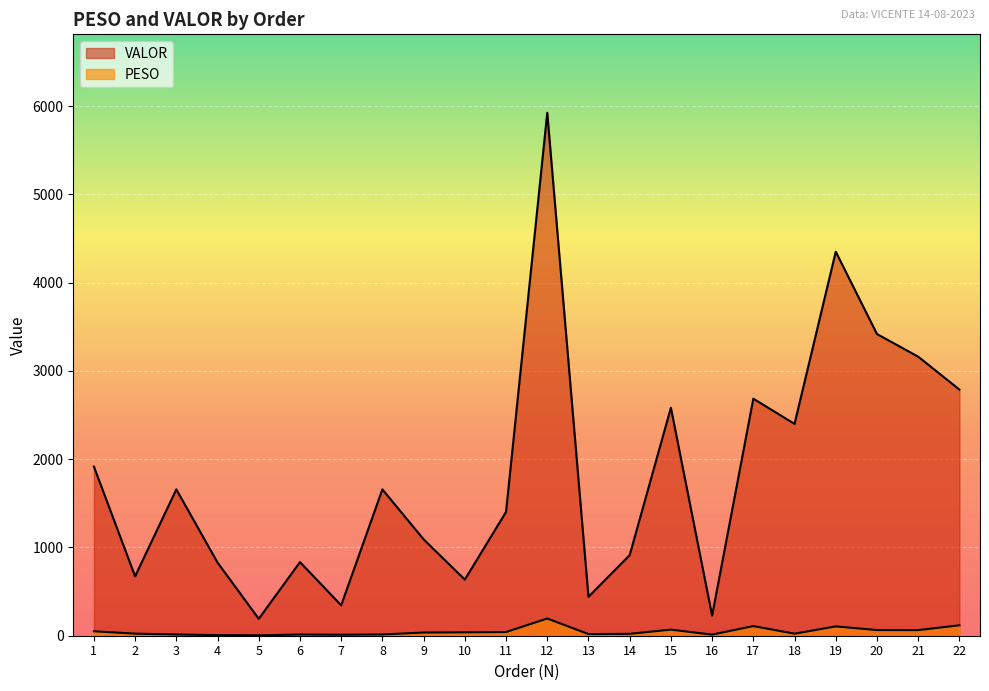

Reading right to left, transcribe all the data shown in this chart.

PESO: 22=118.2	21=63.4	20=64.3	19=105.5	18=23.1	17=109.1	16=12.6	15=69.1	14=21.4	13=18.7	12=194.8	11=41.8	10=38.3	9=36.2	8=14.1	7=11.4	6=13.6	5=4.9	4=7.0	3=14.1	2=23.5	1=50.5
VALOR: 22=2788.0	21=3160.8	20=3417.4	19=4350.2	18=2399.3	17=2684.9	16=227.9	15=2582.3	14=912.8	13=440.8	12=5923.4	11=1402.6	10=635.4	9=1091.7	8=1657.6	7=344.9	6=833.9	5=191.5	4=828.8	3=1657.6	2=672.8	1=1916.0